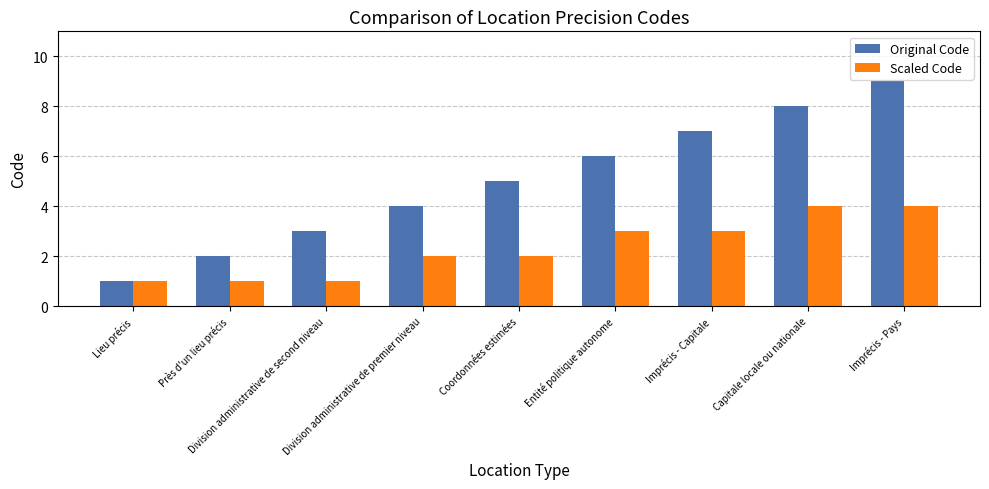

Rank the series by their average value, from highest to lowest.

Original Code, Scaled Code